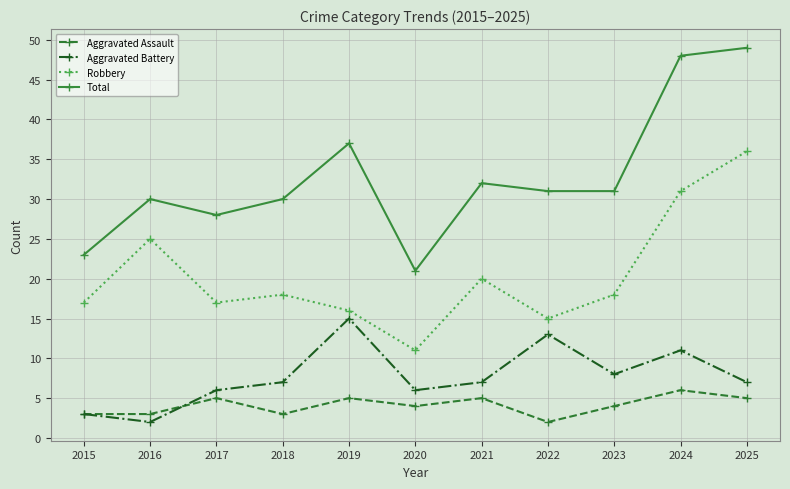

What is the minimum value shown in the chart?

2